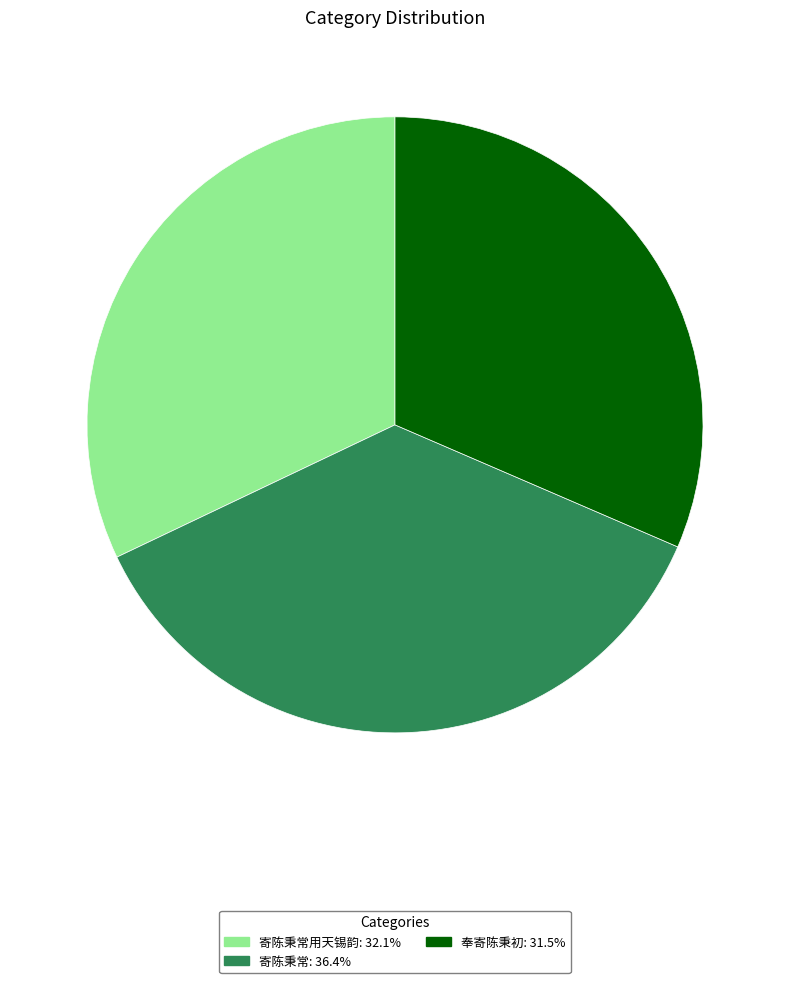

Do 寄陈秉常用天锡韵: 32.1% and 奉寄陈秉初: 31.5% together represent more than half of the pie?

Yes